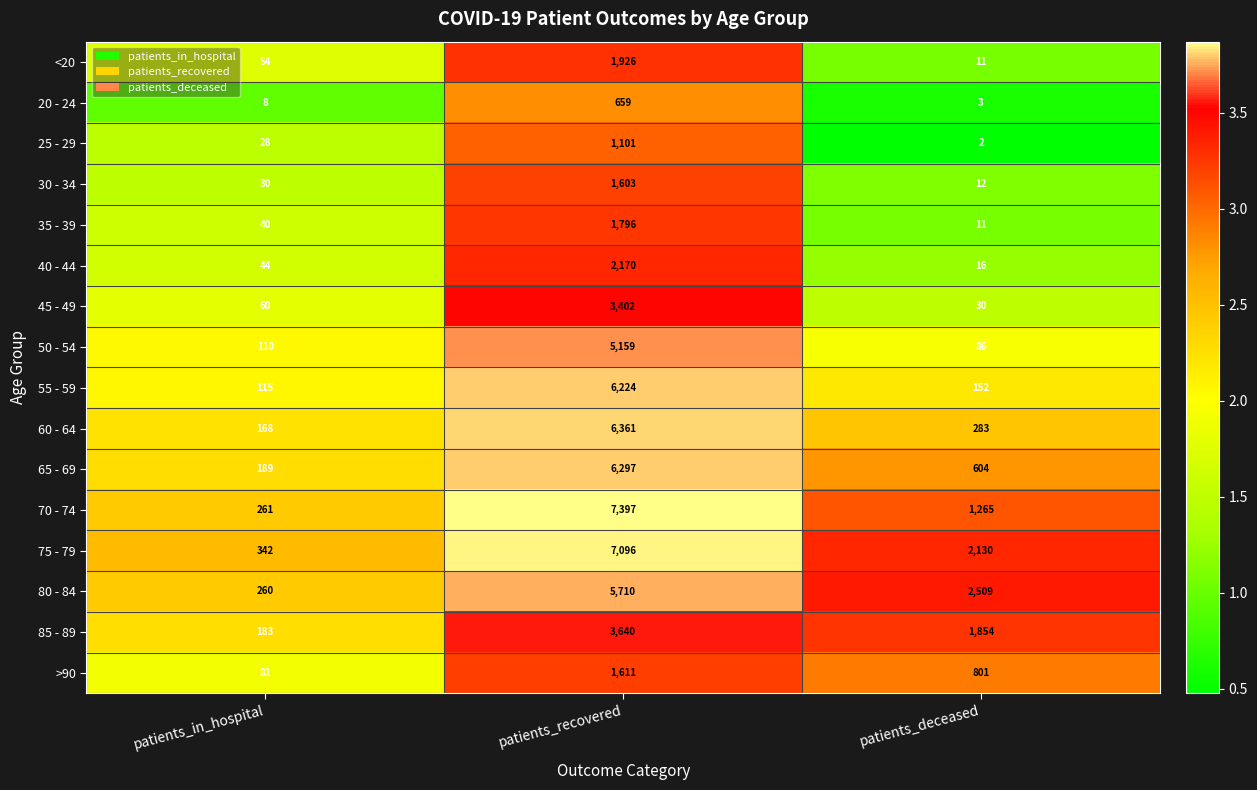

The value of 60 - 64 at patients_recovered is 8576. True or false?

False